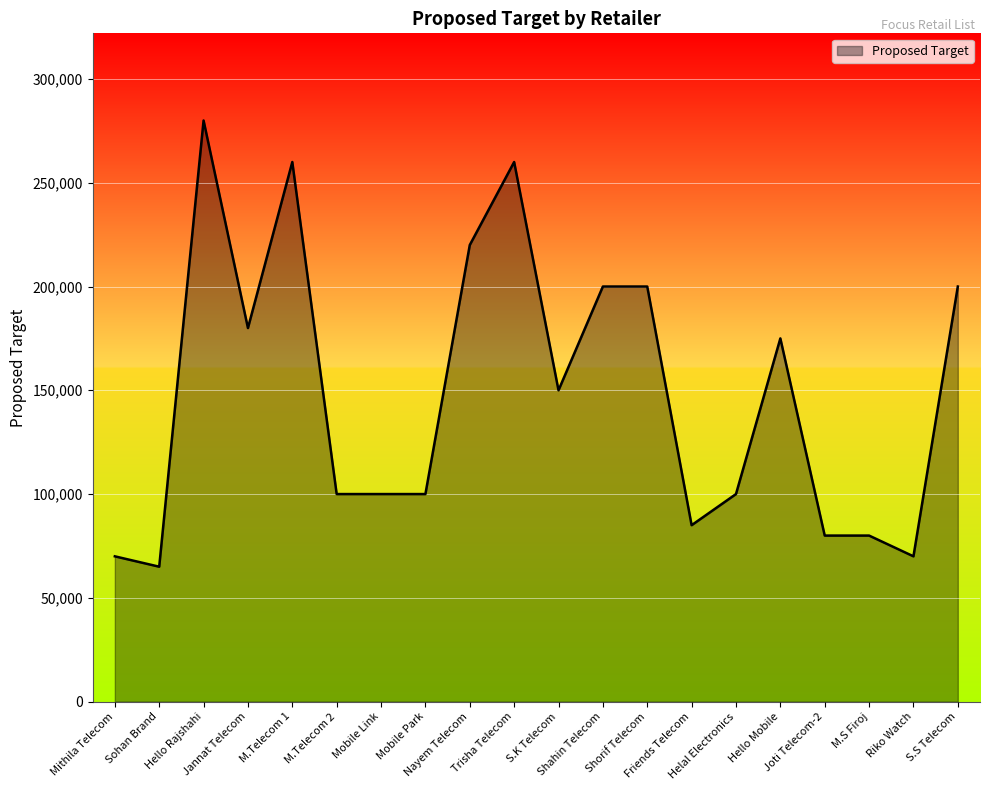

How many lines are shown in the chart?

1